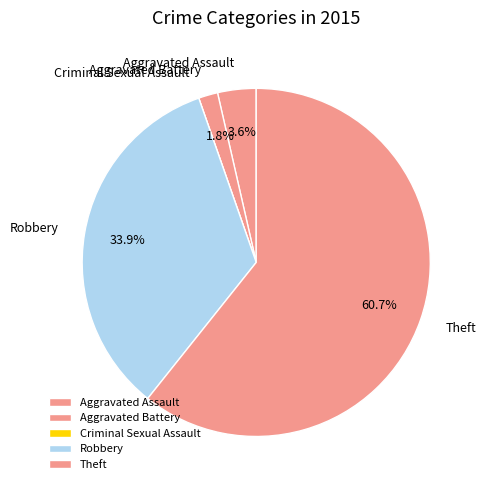

To the nearest percent, what is the average slice percentage?

20%